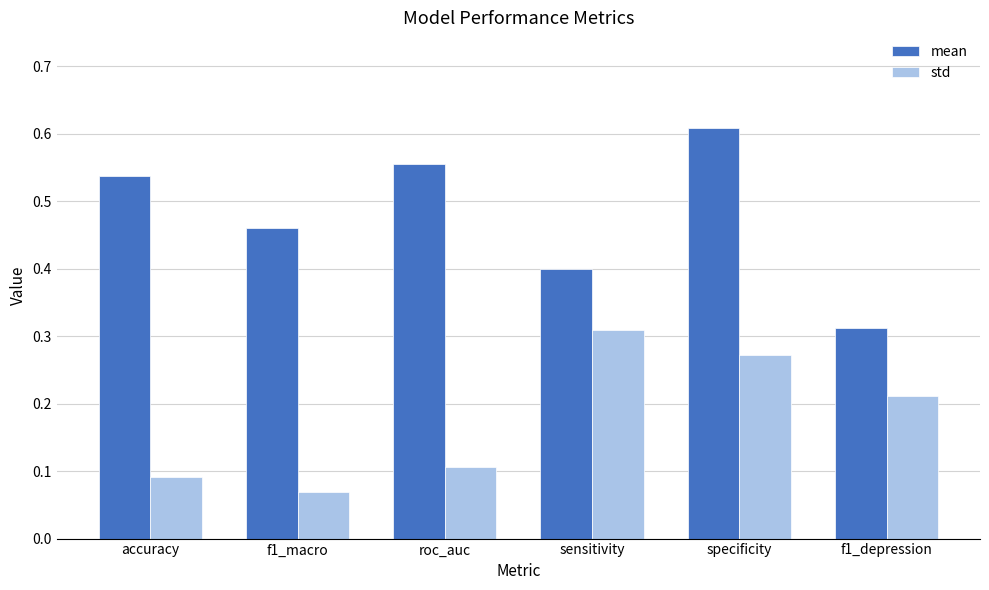

At which category is the sum across all series the highest?

specificity